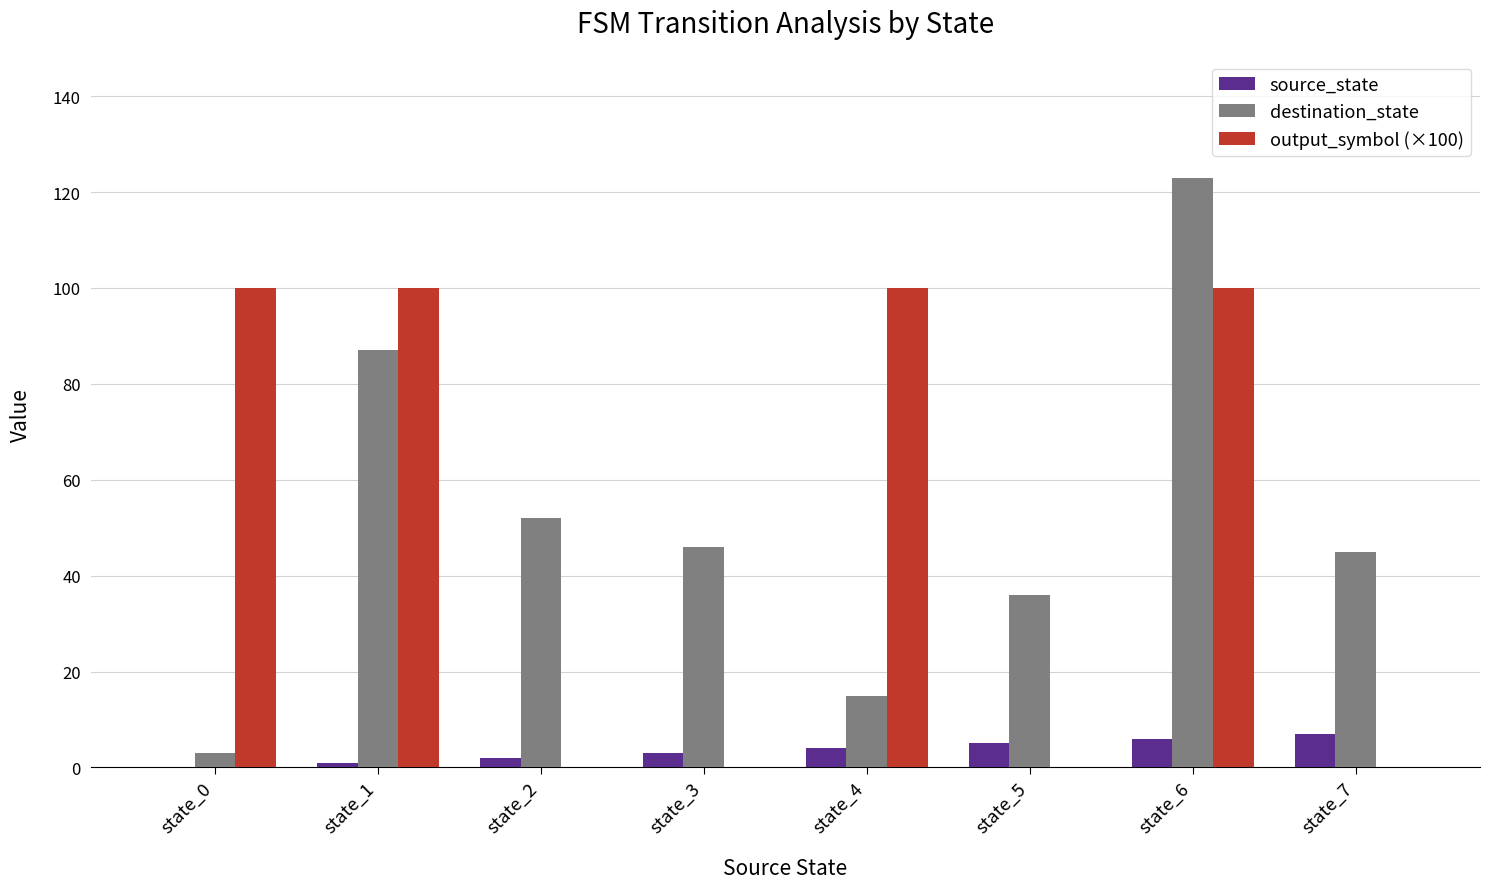

What is the greatest value displayed?

123